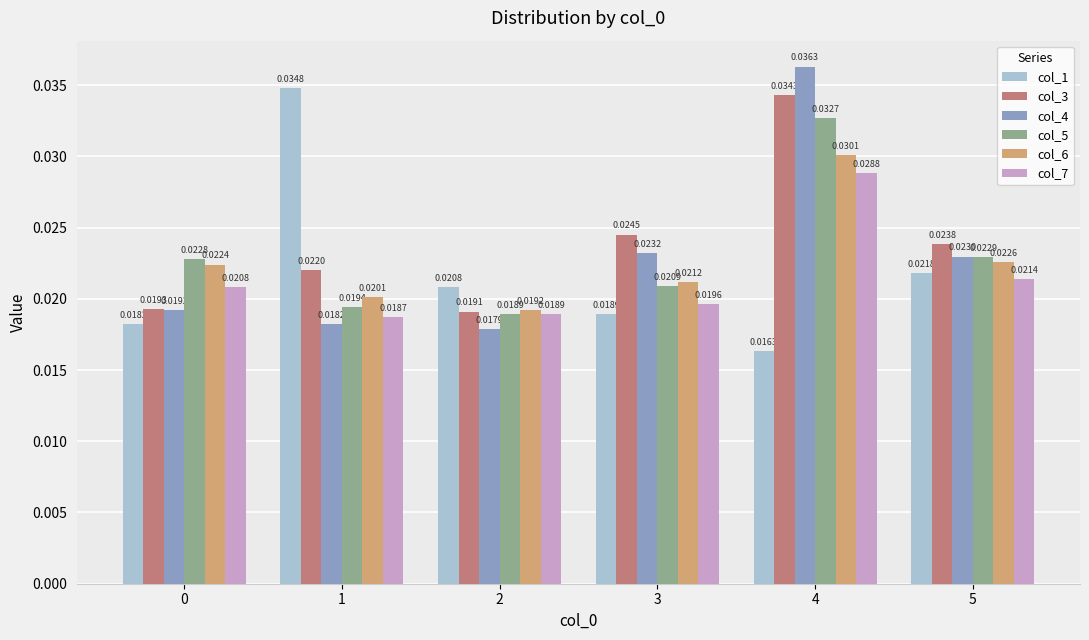

What is the total value across all series at 3?

0.1